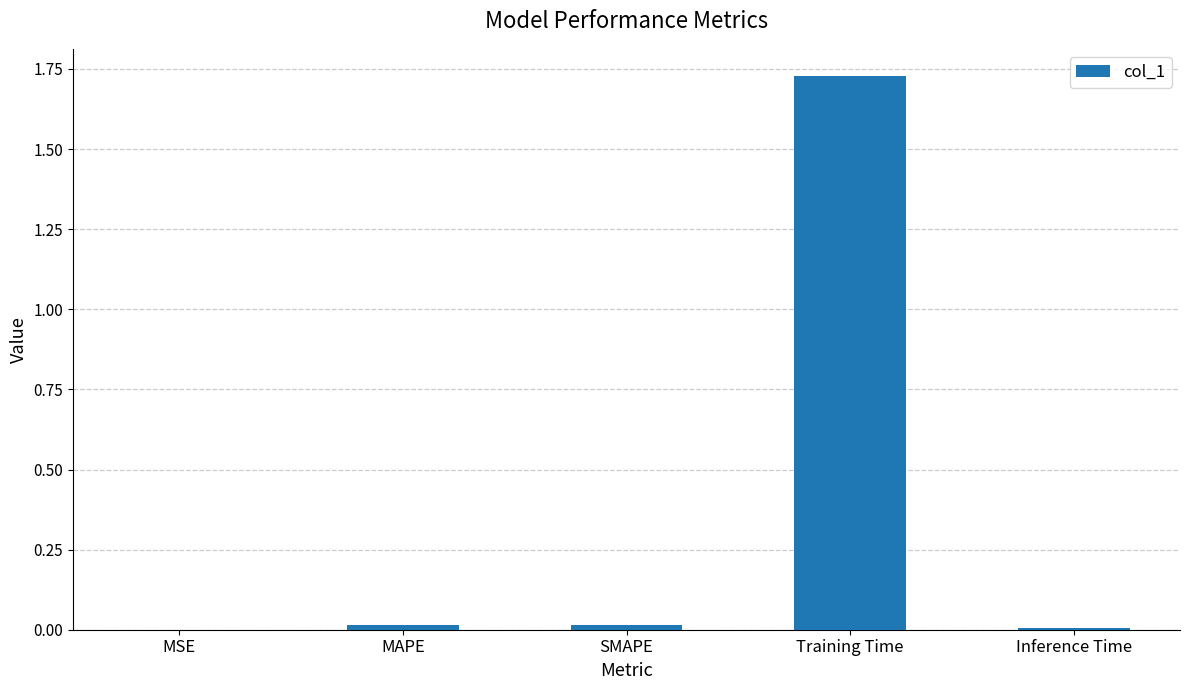

Between MSE and Training Time, which is larger?

Training Time